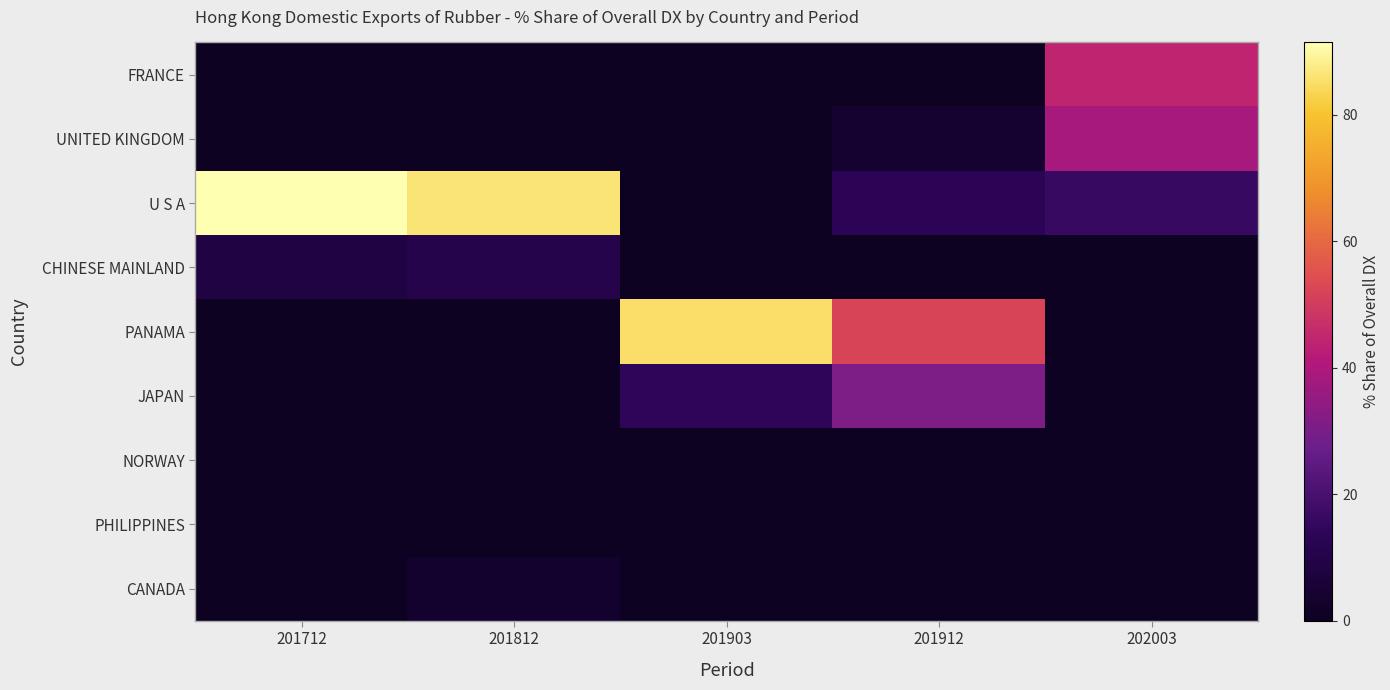

Reading right to left, extract all data points from this chart.

FRANCE: 202003=44.3	201912=0.0	201903=0.0	201812=0.0	201712=0.0
UNITED KINGDOM: 202003=38.9	201912=4.0	201903=0.0	201812=0.0	201712=0.0
U S A: 202003=16.2	201912=12.9	201903=0.6	201812=86.3	201712=91.5
CHINESE MAINLAND: 202003=0.7	201912=0.2	201903=0.0	201812=10.4	201712=8.5
PANAMA: 202003=0.0	201912=52.0	201903=85.2	201812=0.0	201712=0.0
JAPAN: 202003=0.0	201912=30.9	201903=14.1	201812=0.0	201712=0.0
NORWAY: 202003=0.0	201912=0.0	201903=0.1	201812=0.0	201712=0.0
PHILIPPINES: 202003=0.0	201912=0.0	201903=0.0	201812=0.0	201712=0.0
CANADA: 202003=0.0	201912=0.0	201903=0.0	201812=3.2	201712=0.0